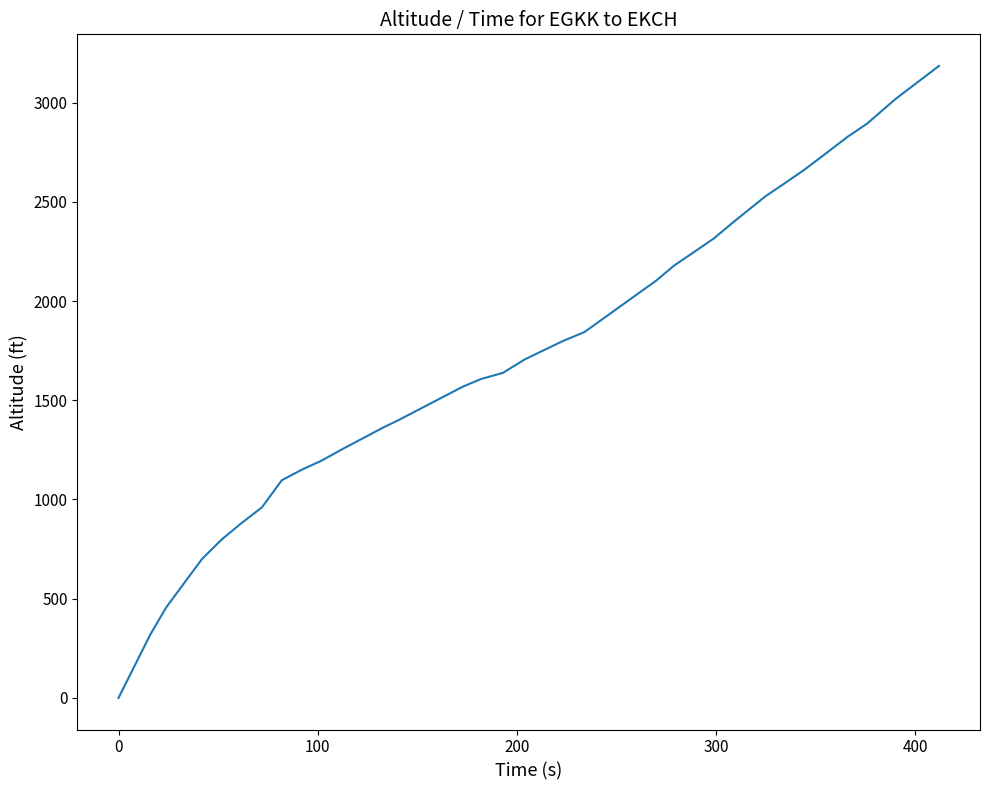

What is the greatest value displayed?

3185